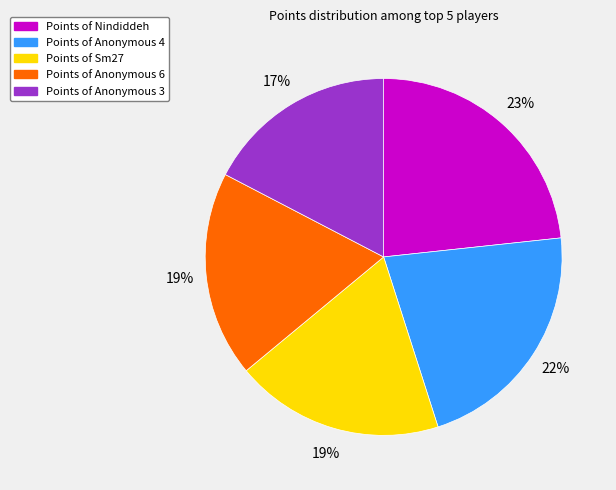

To the nearest percent, what is the average slice percentage?

20%